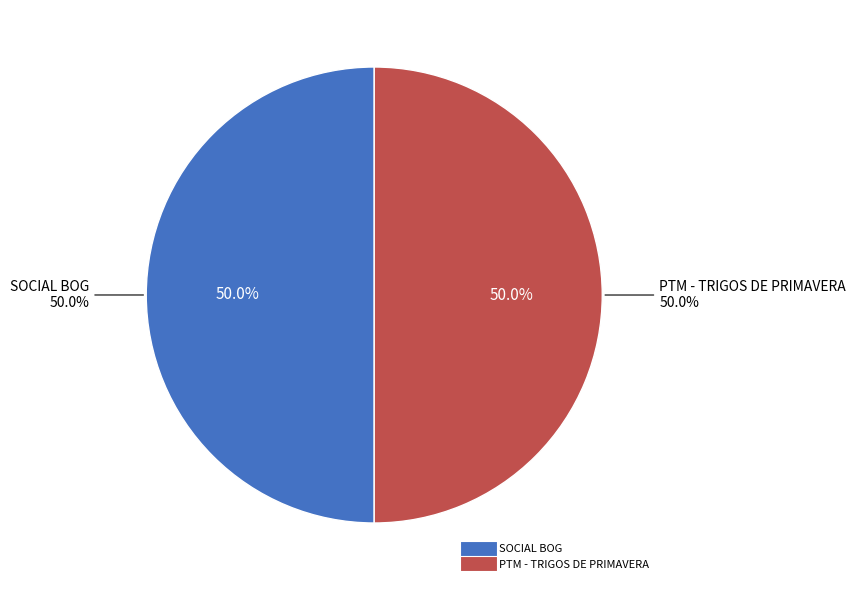

How many segments does this pie chart have?

2